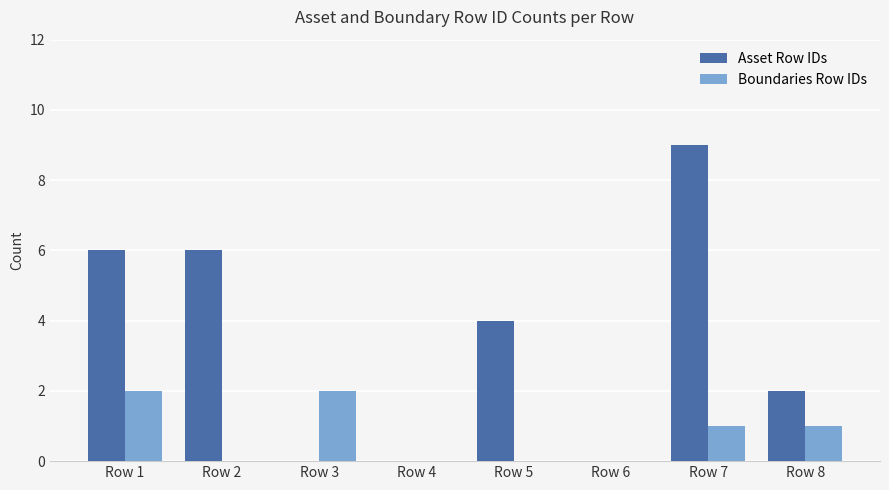

Where is Asset Row IDs nearest to the value 4?

Row 5